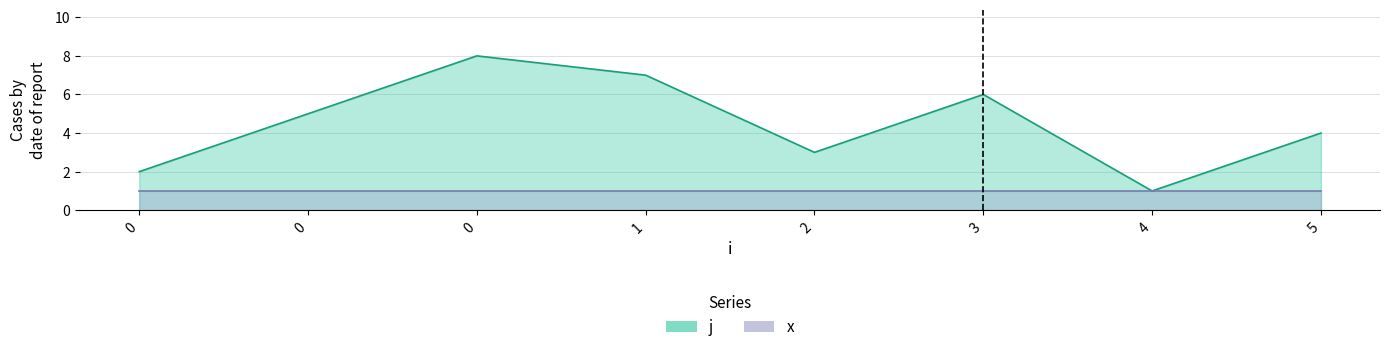

The value at 1 is 3. True or false?

False